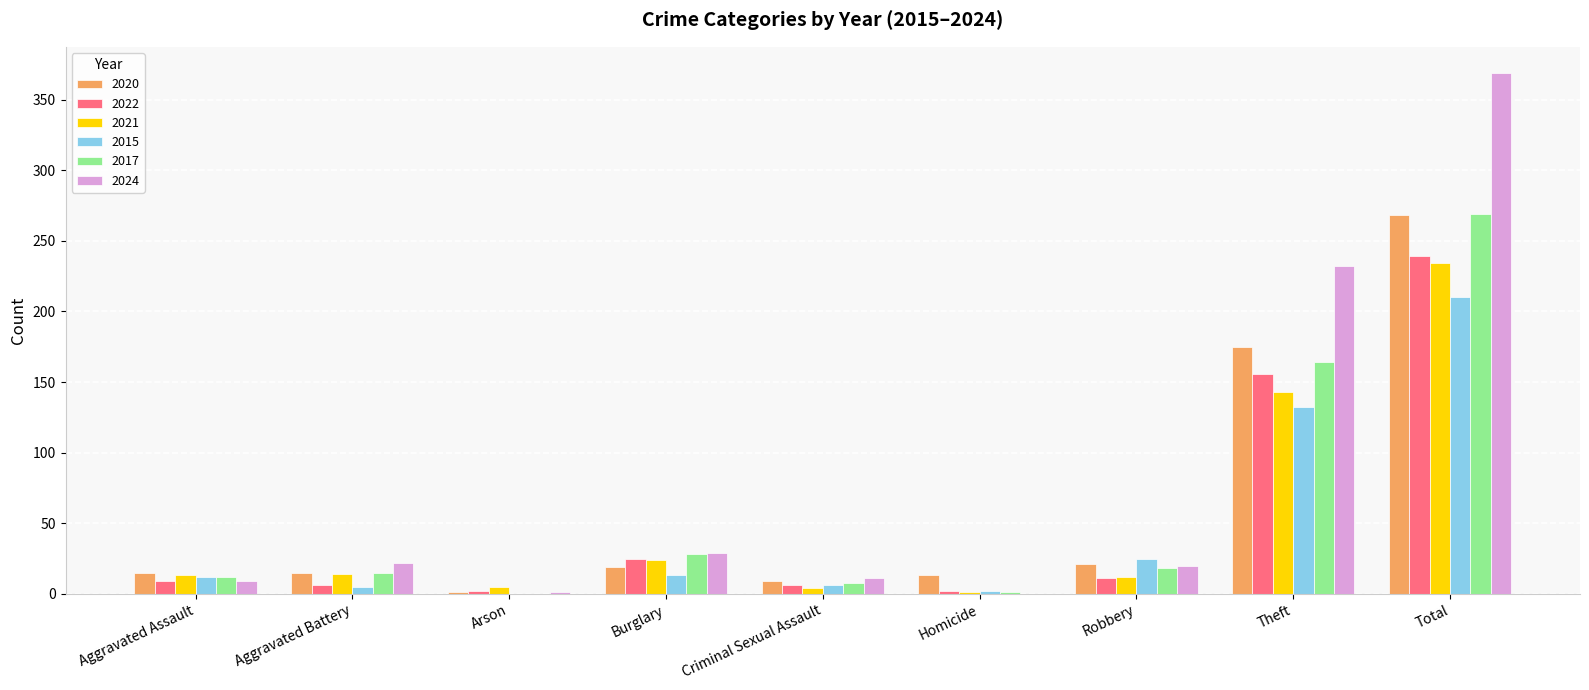

Between Theft and Total, which series saw the biggest shift?

2024